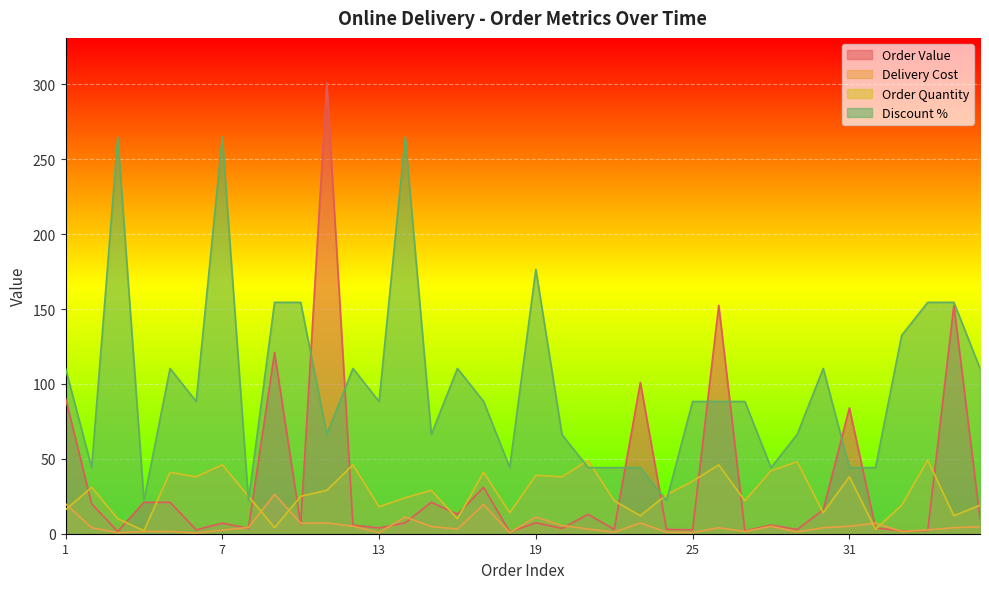

What is the highest value of the Order Quantity series?

49.0